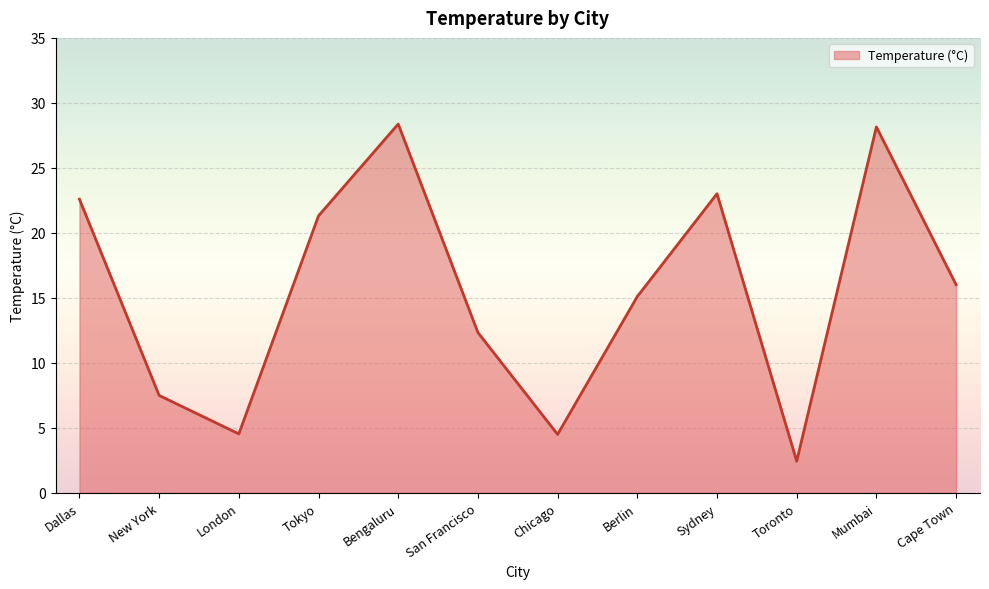

True or false: the data shows 4.5 at London.

True